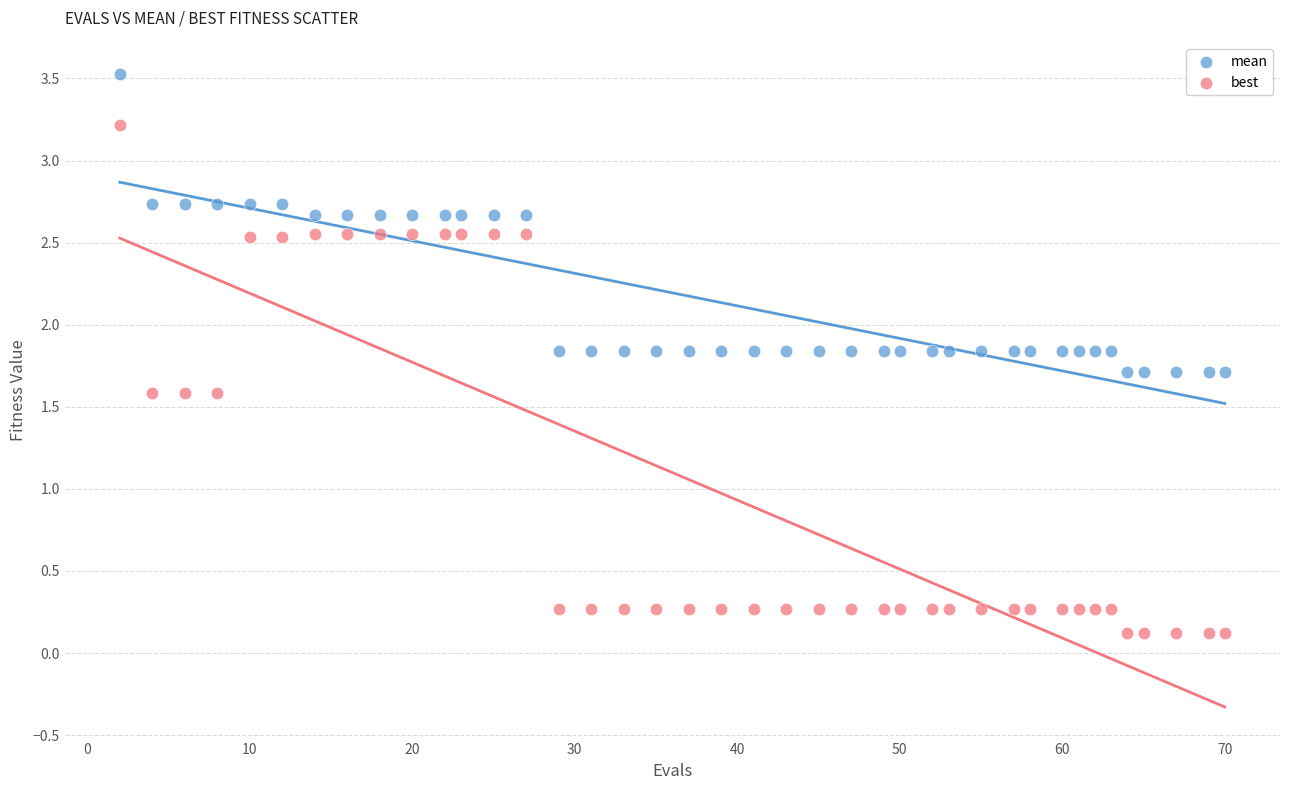

Which series has the widest spread of Y values?

best